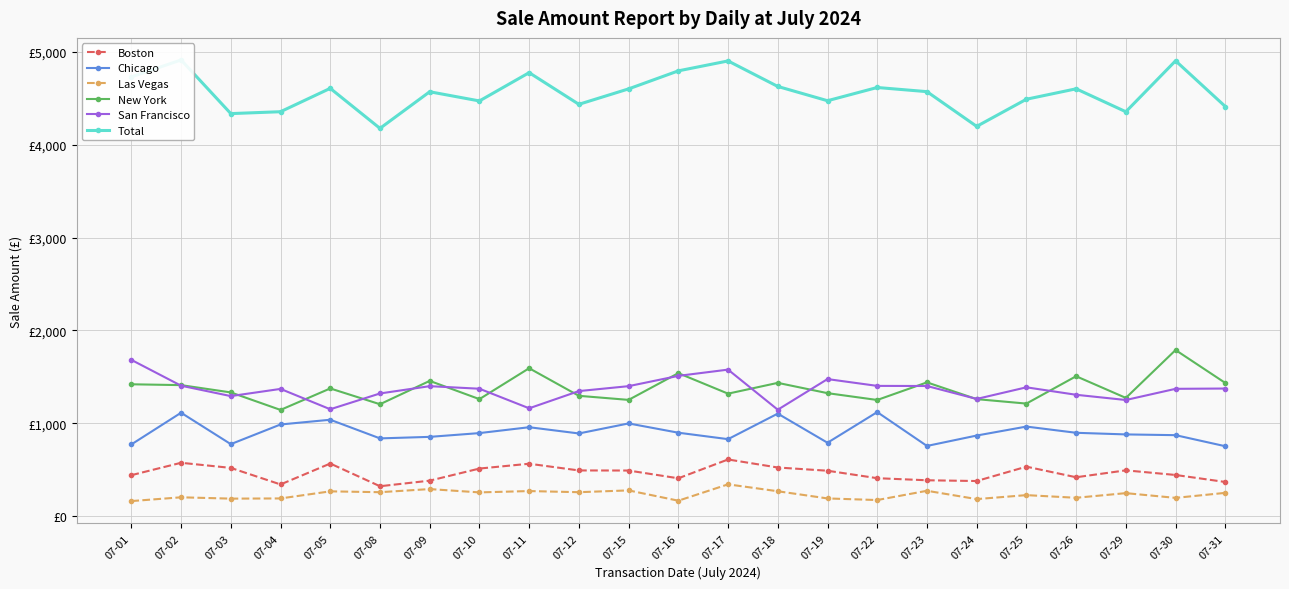

Which series has the largest total across all categories?

Total